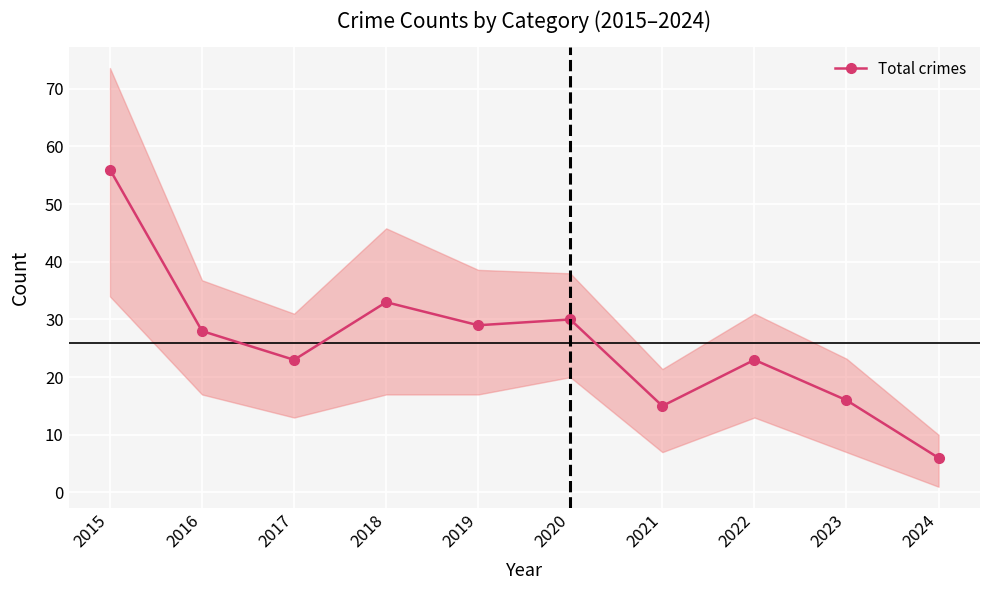

List the labels in order of value, smallest first.

2024, 2021, 2023, 2017, 2022, 2016, 2019, 2020, 2018, 2015